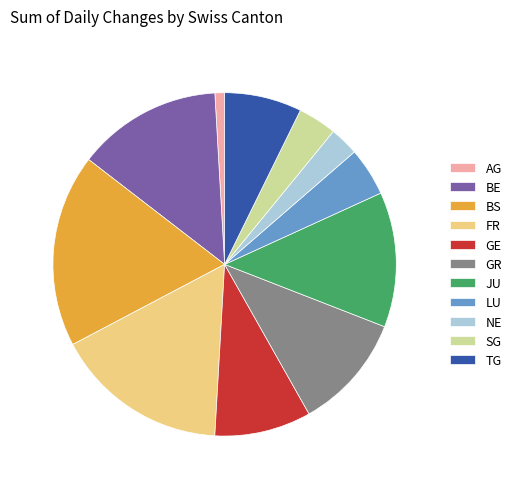

True or false: NE accounts for 3% of the total.

True